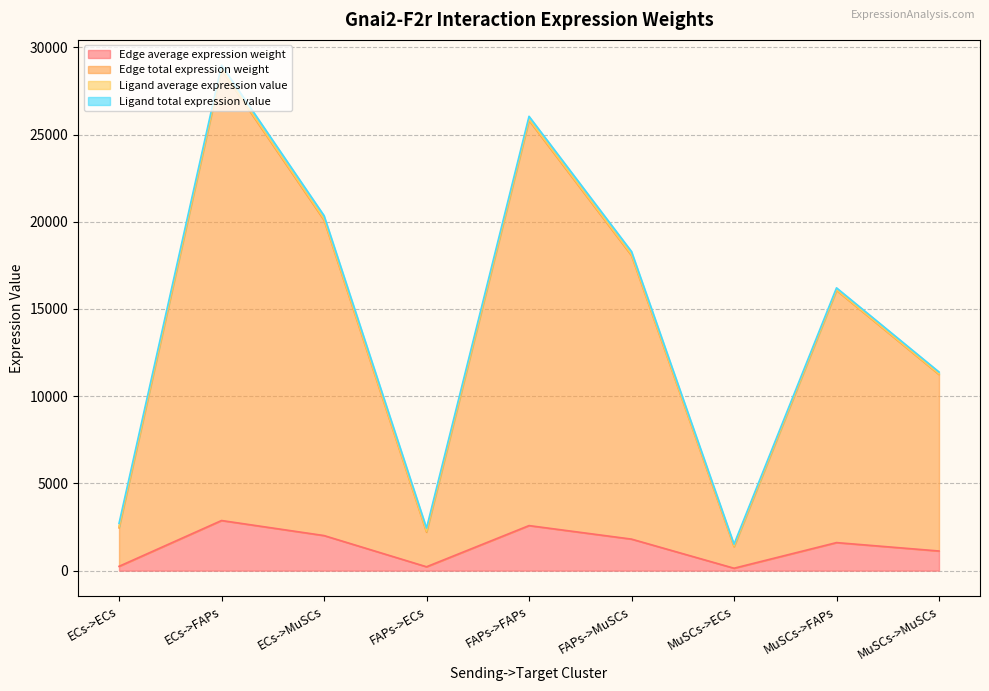

What is the difference between the maximum and minimum values in the Edge total expression weight series?

27348.6